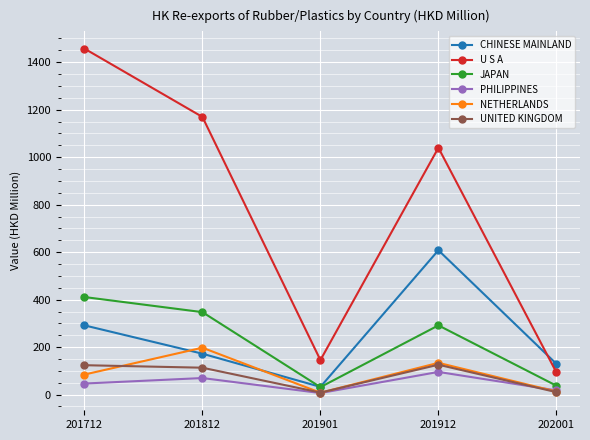

Where is NETHERLANDS nearest to the value 102?

201712